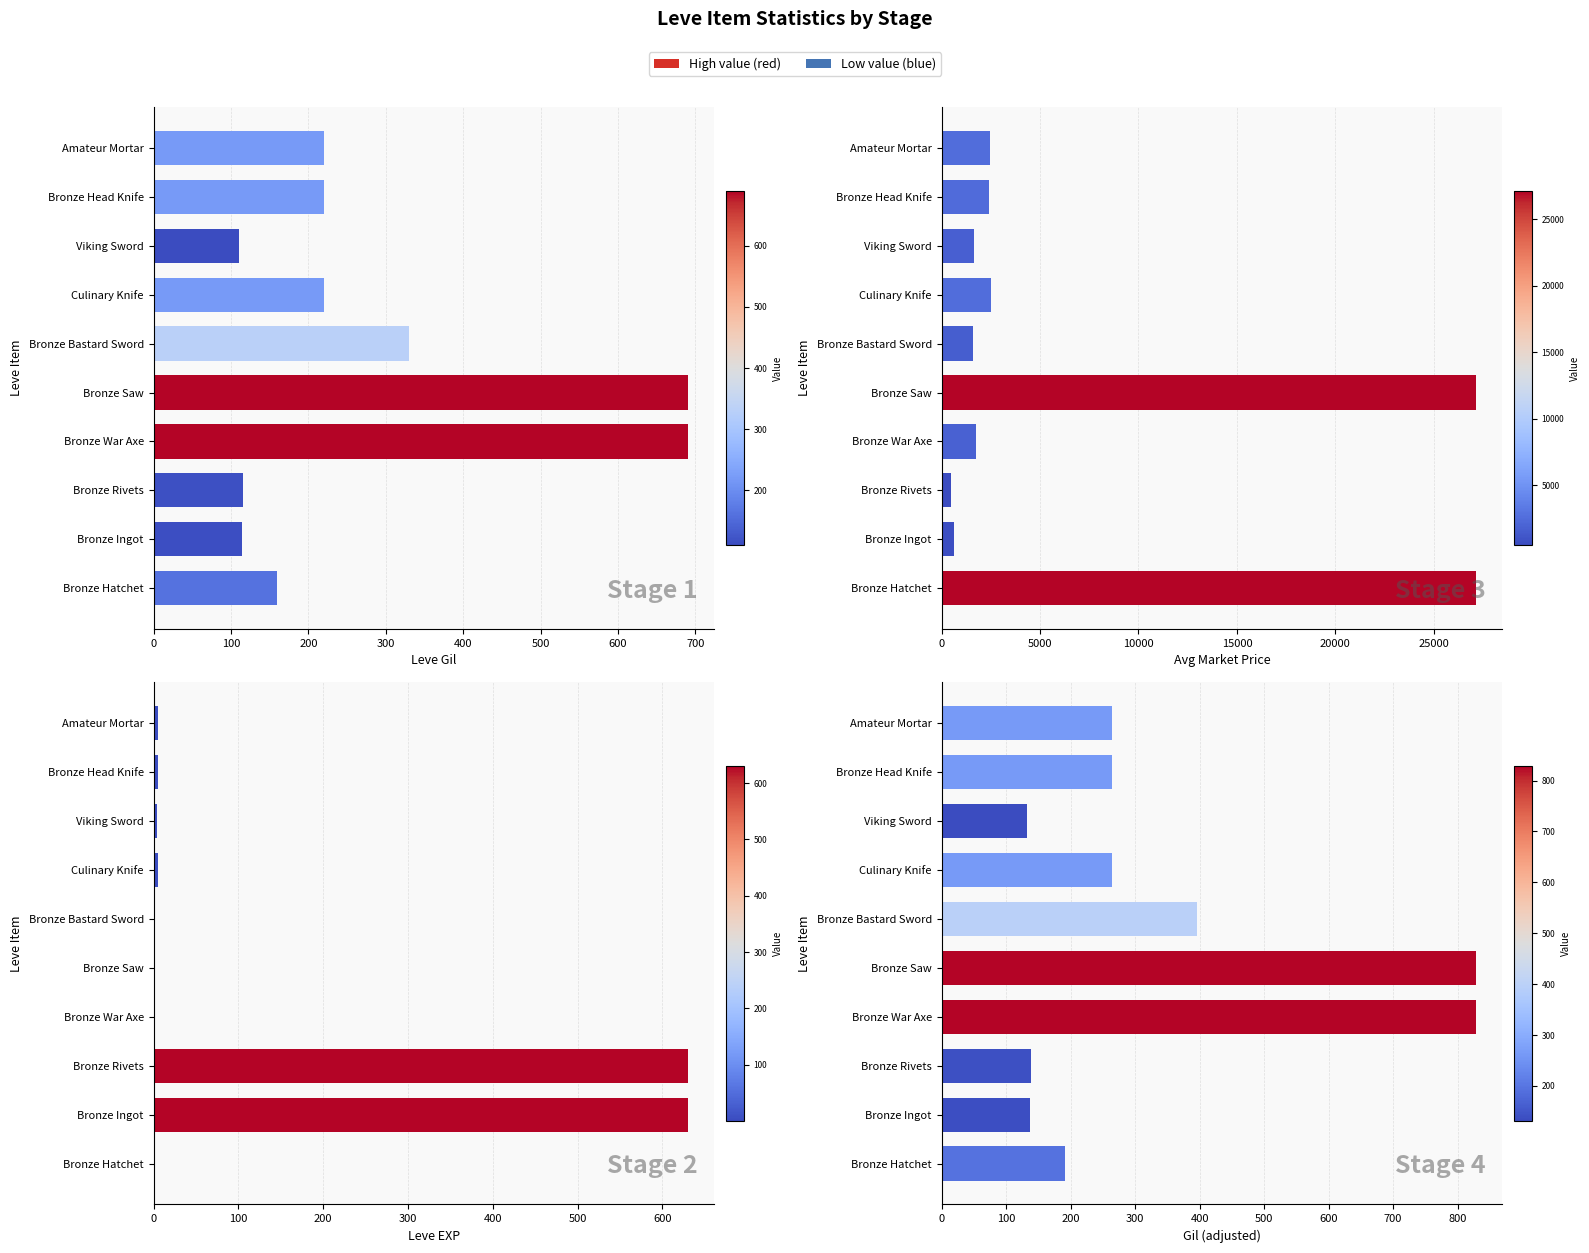

What is the spread (max minus min) of values at Bronze Bastard Sword?

1601.0